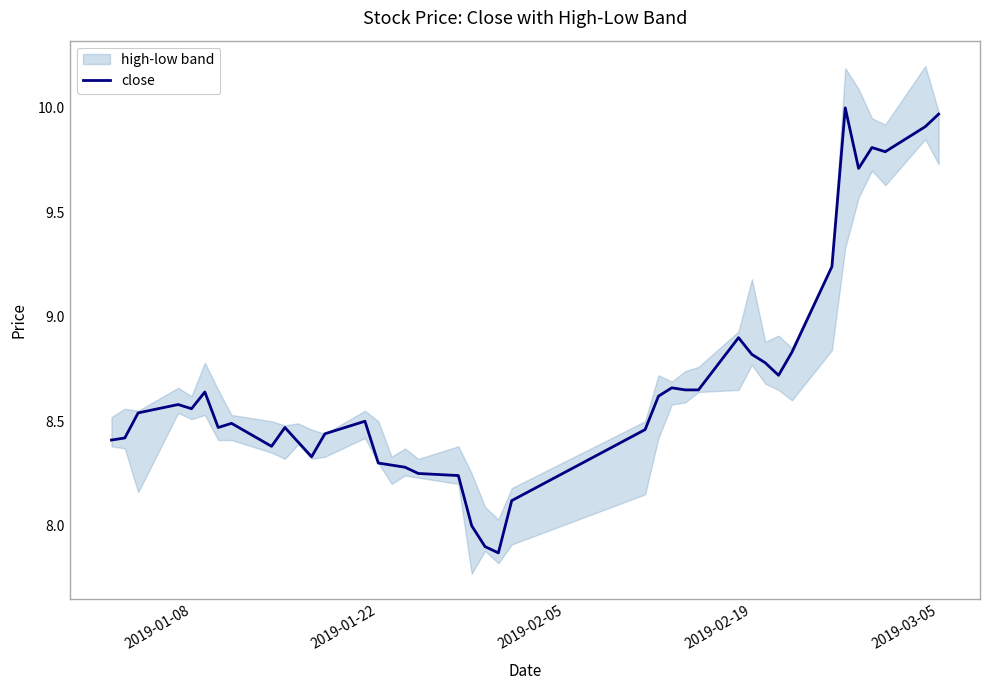

What position from the left is 2019-01-22?

2